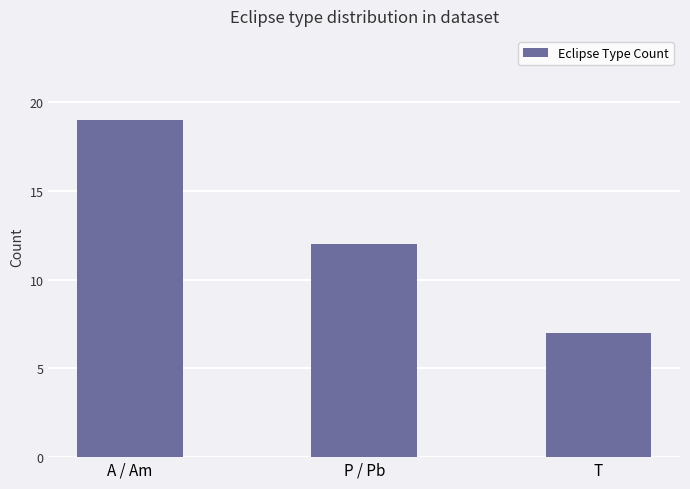

Rank the categories by value from lowest to highest.

T, P / Pb, A / Am